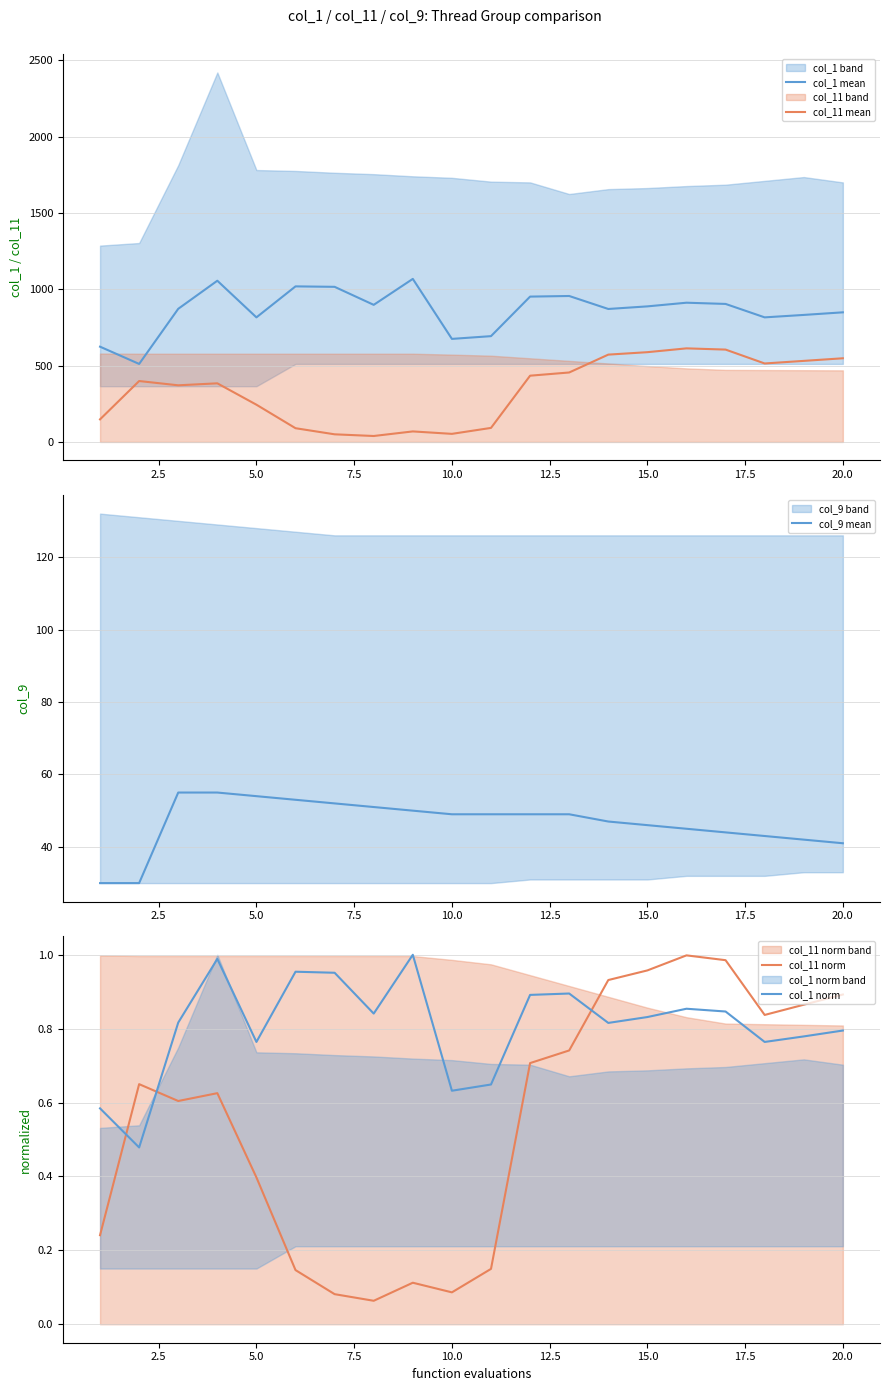

What is the maximum value for col_11 mean?

613